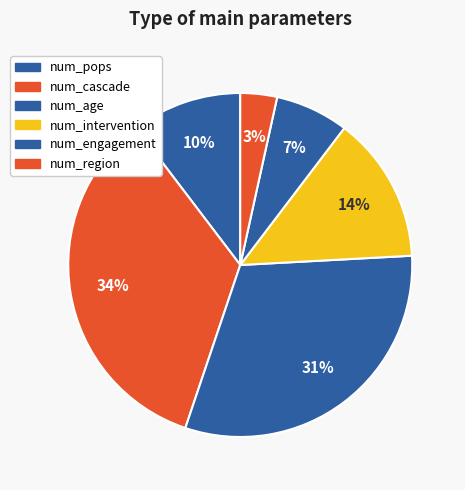

How many segments does this pie chart have?

6